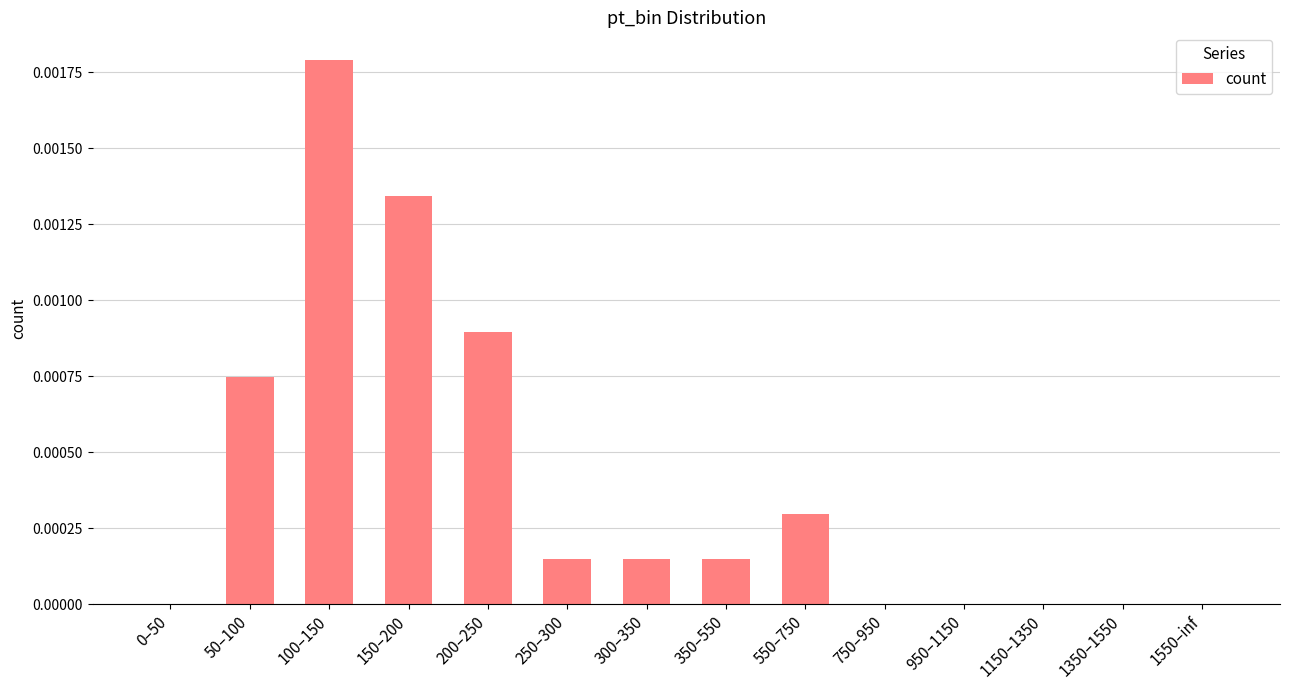

Which label corresponds to the largest value in the chart?

100–150